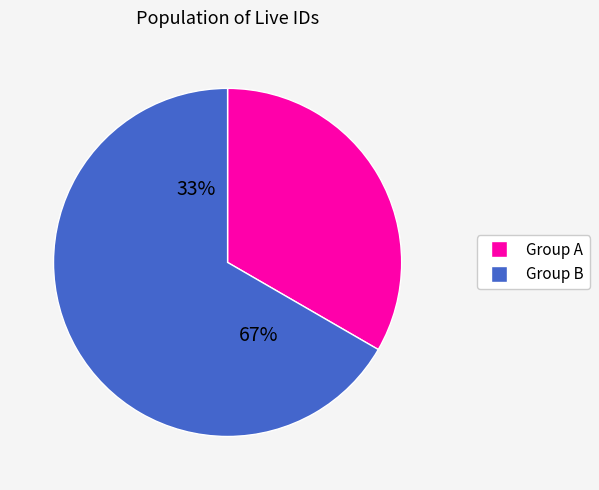

Is the sum of 167694 and 167695 greater than half?

Yes